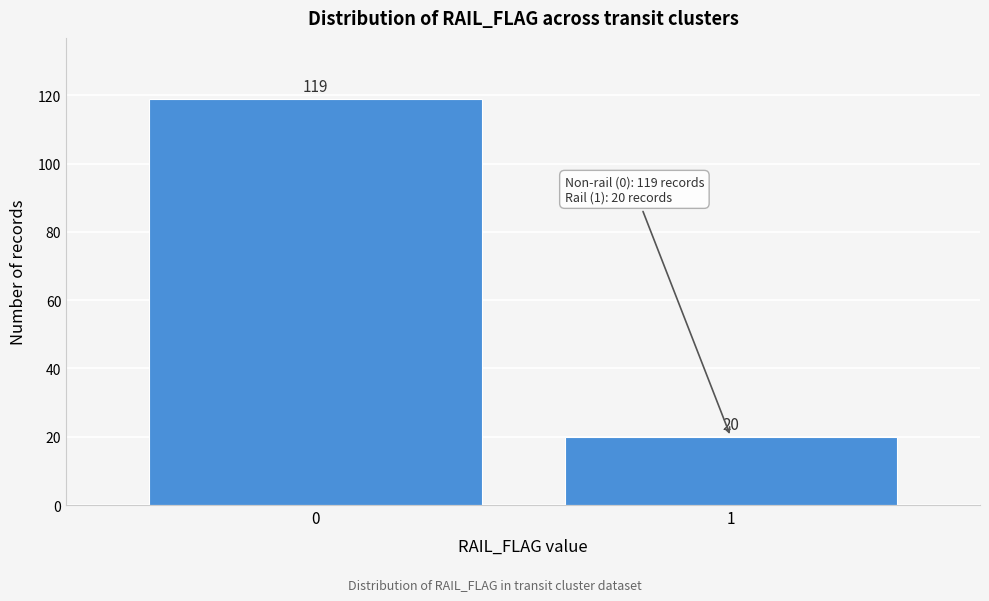

Reading left to right, what are all the values shown in this chart?

0=119	1=20